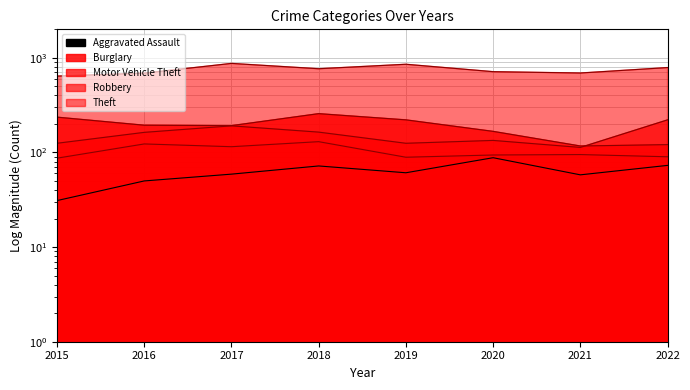

Where is Motor Vehicle Theft nearest to the value 167?

2018